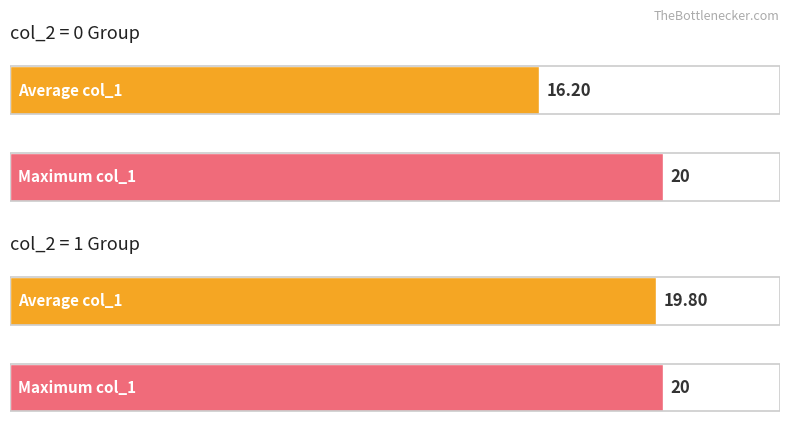

Which label corresponds to the largest value in the chart?

col_2 = 1